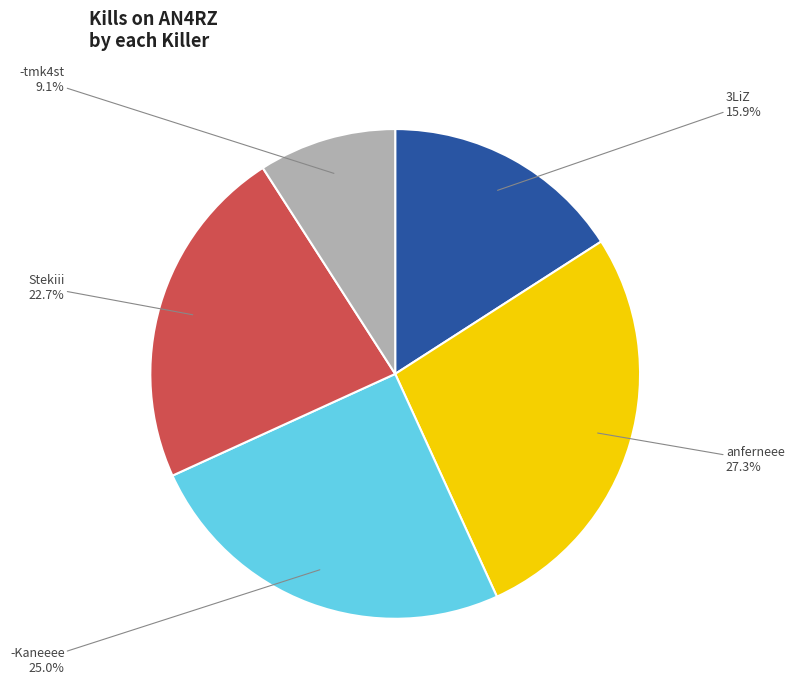

To the nearest percent, what is the average slice percentage?

20%